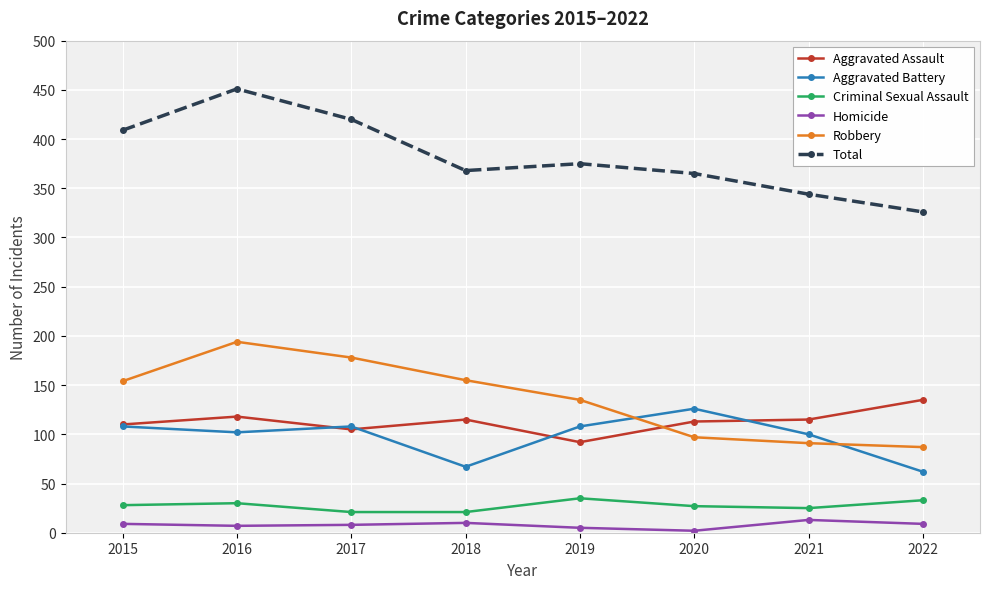

How many lines are shown in the chart?

6